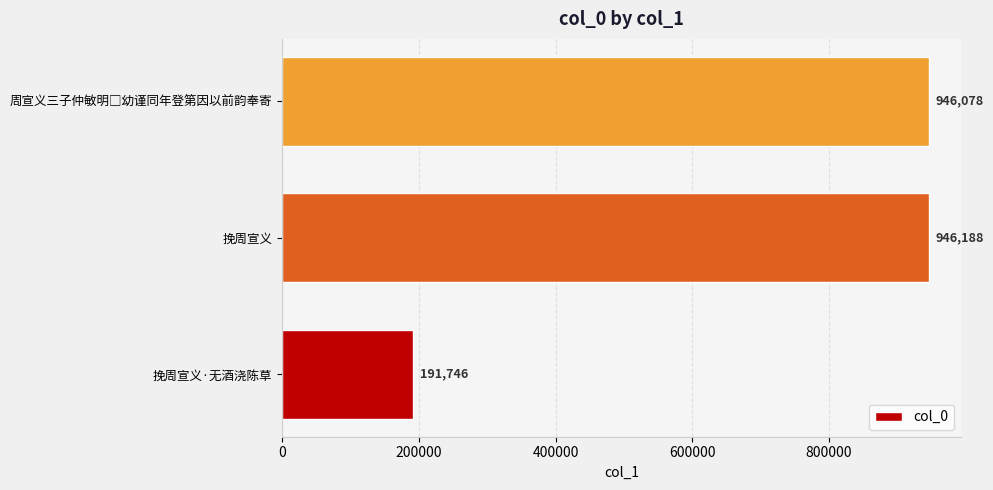

Read the value at 挽周宣义·无酒浇陈草, to the nearest 100.

191700